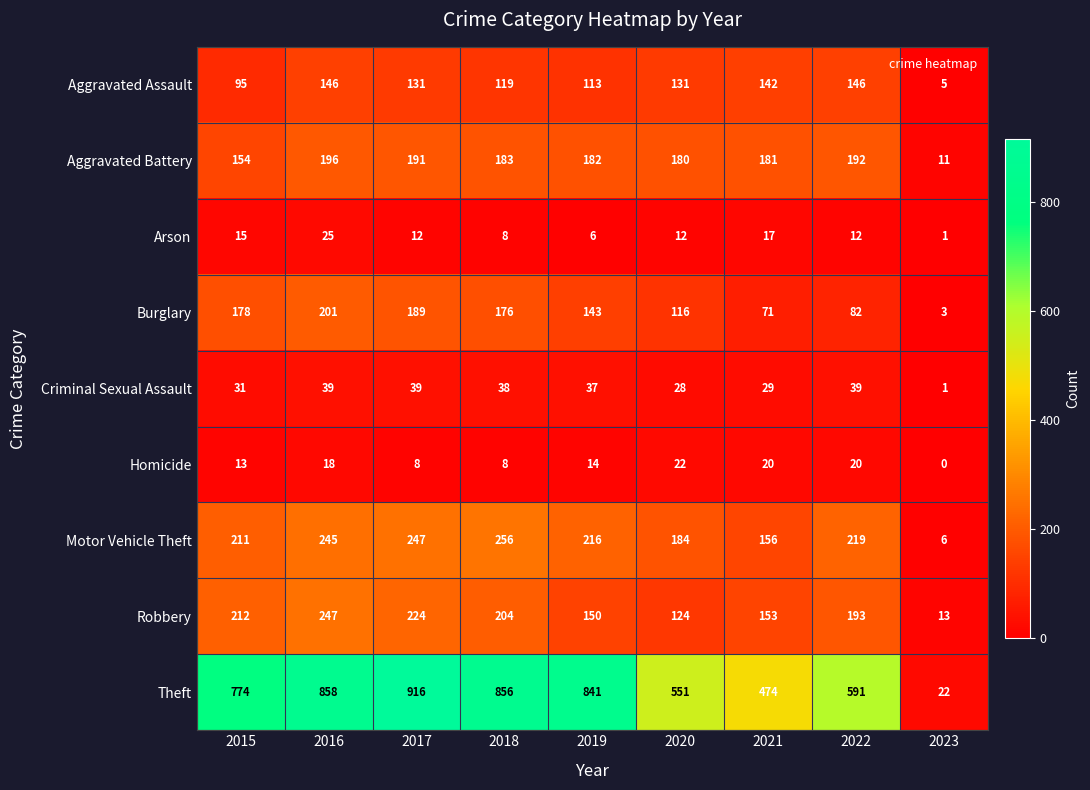

The value of Homicide at 2017 is 8. True or false?

True